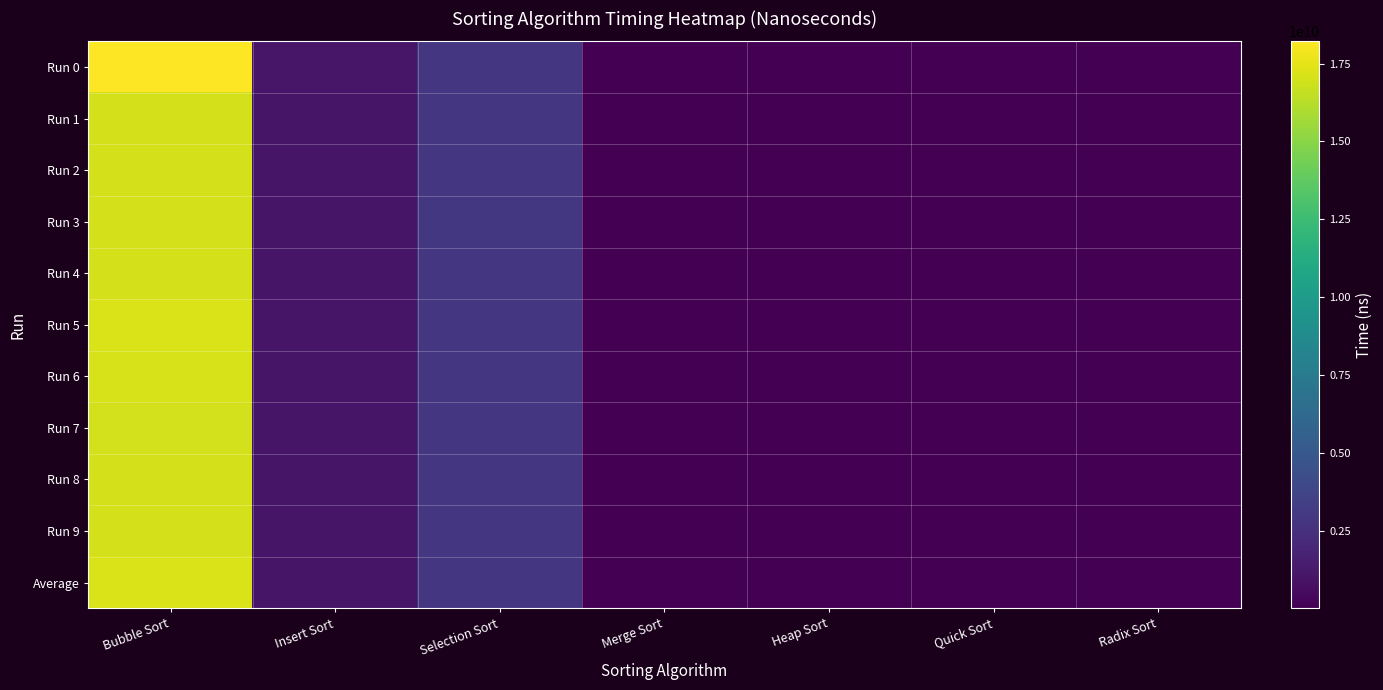

How many categories are shown in the chart?

7